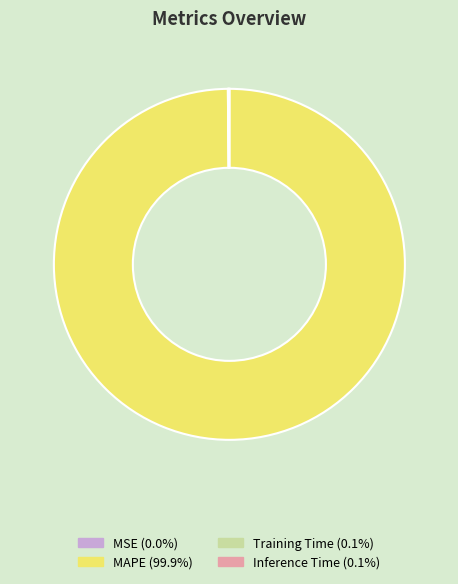

Which slice is the largest?

MAPE